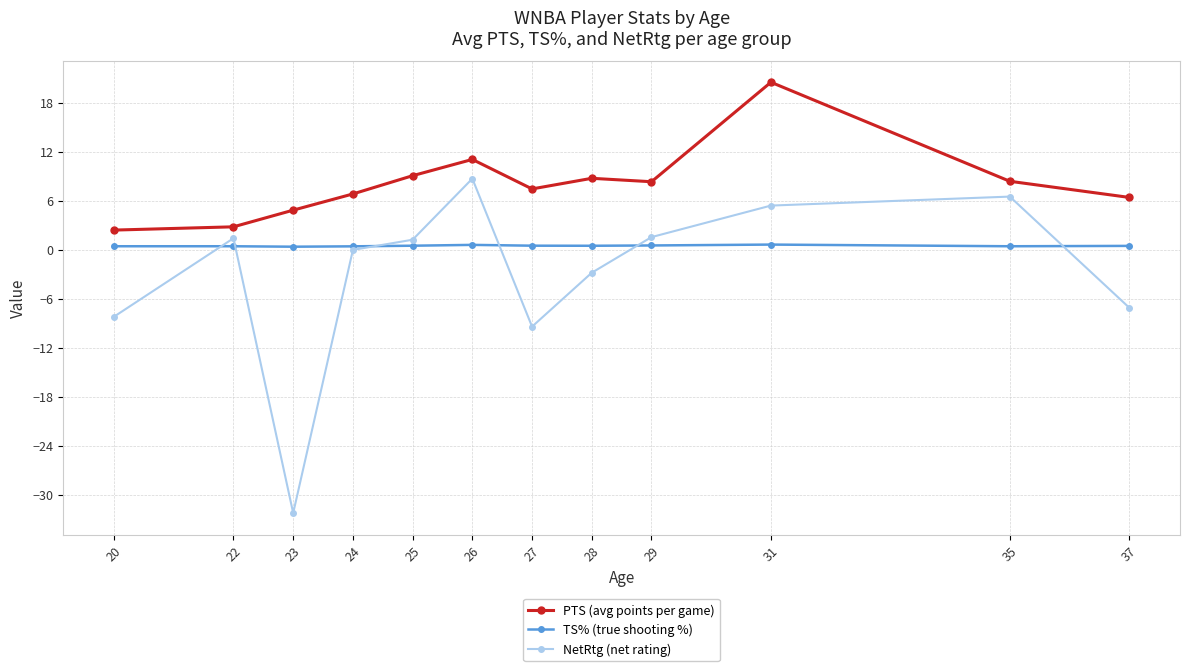

In PTS (avg points per game), how many points are higher than both neighbors (excluding endpoints)?

3